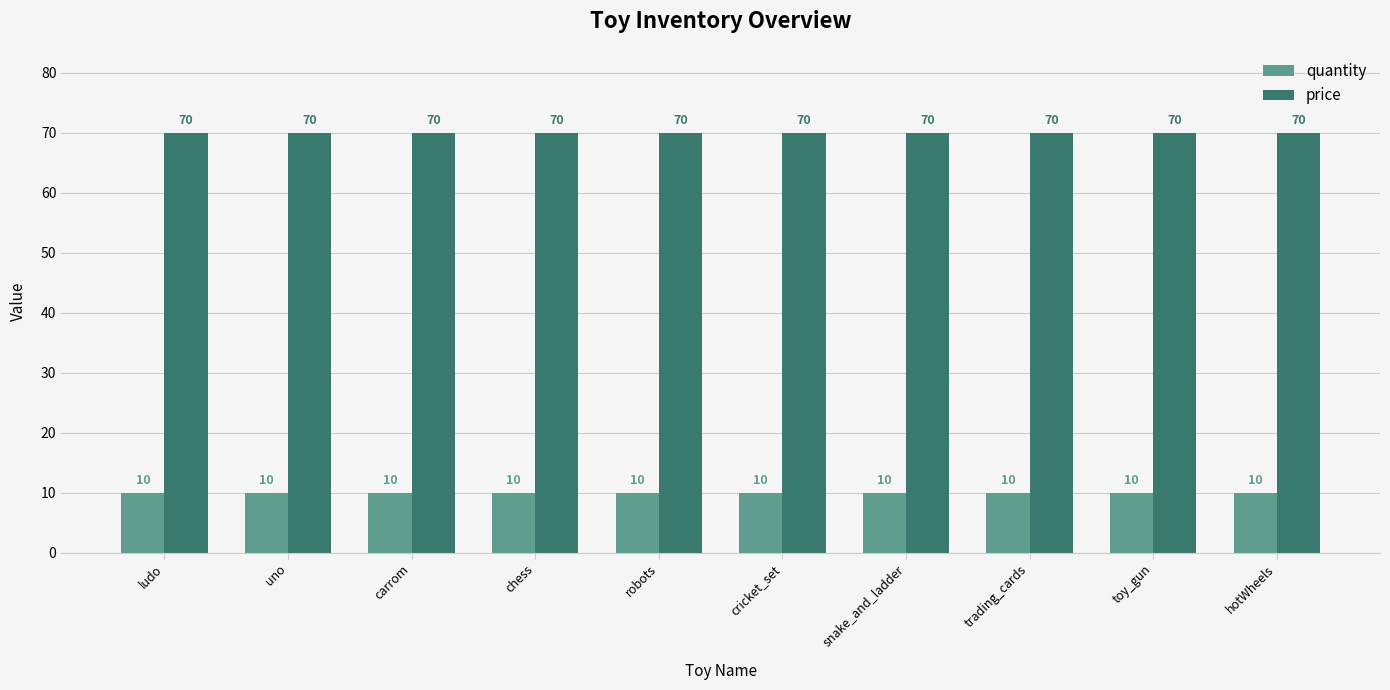

True or false: quantity has a value of 5 at trading_cards.

False